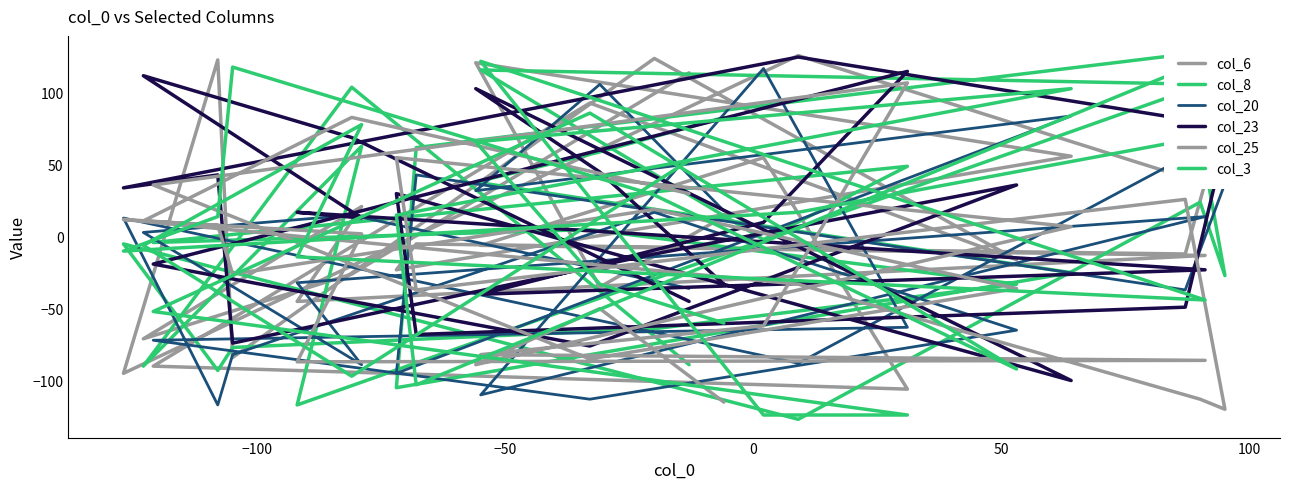

How many values in the col_6 series are below -5?

13